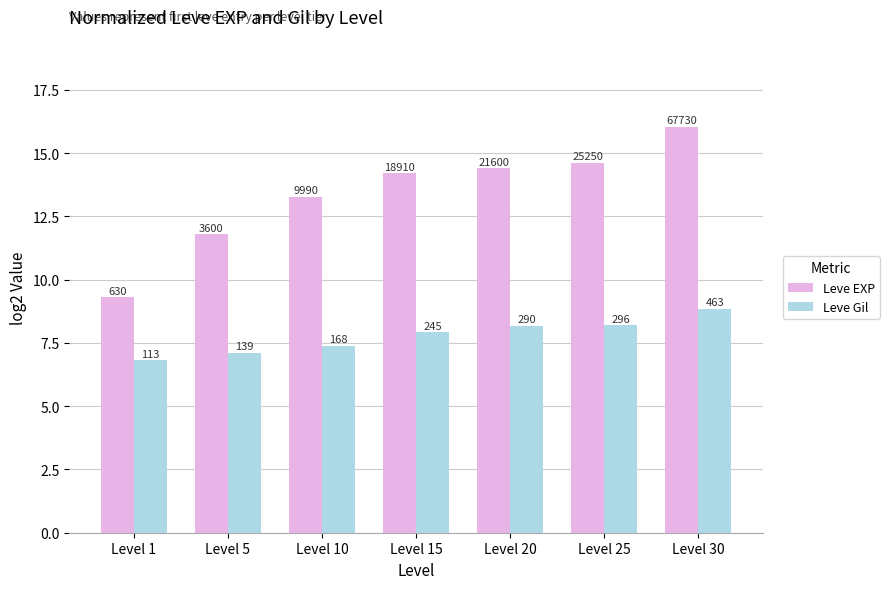

Between Level 25 and Level 30, which series saw the biggest shift?

Leve EXP